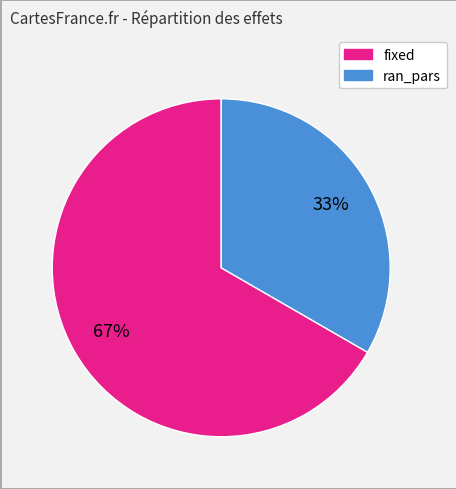

How many slices are in this pie chart?

2